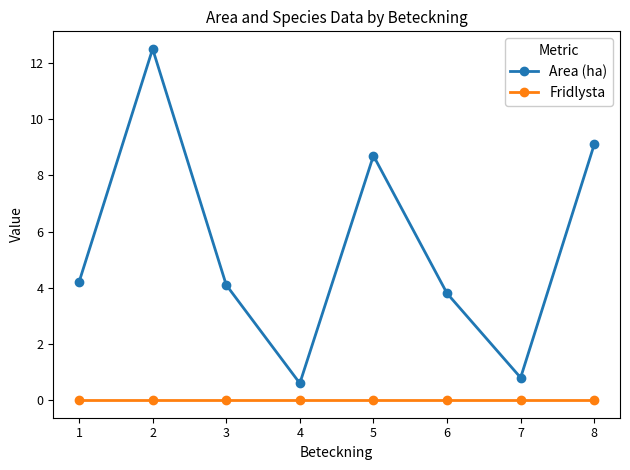

Where is the first local maximum for Area (ha)?

2